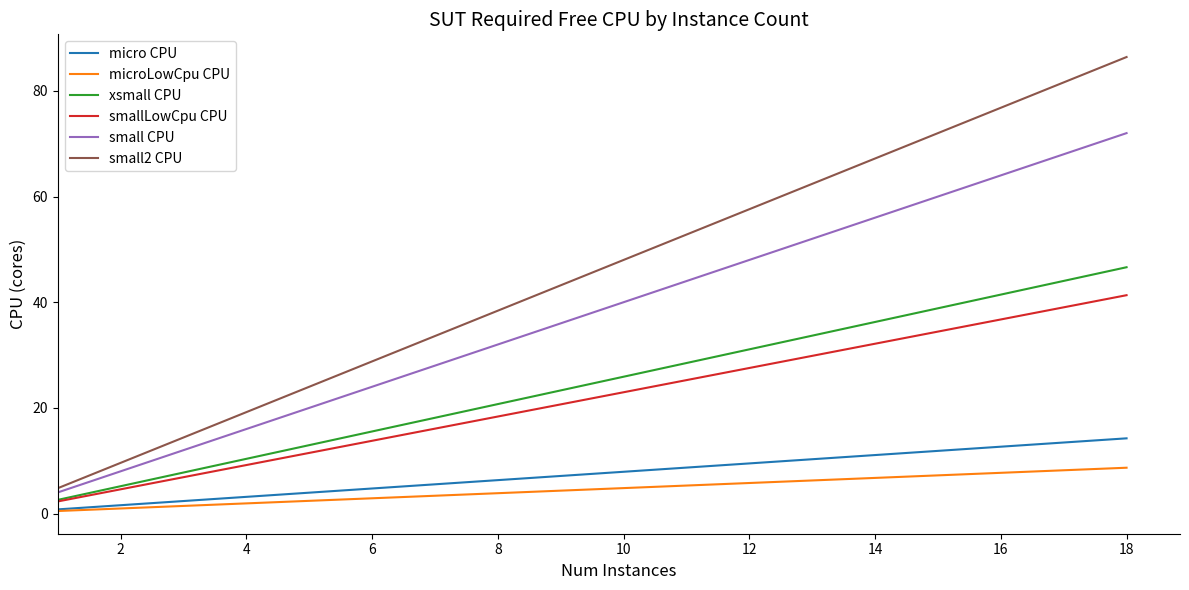

Rank the series by their maximum value, from highest to lowest.

small2 CPU, small CPU, xsmall CPU, smallLowCpu CPU, micro CPU, microLowCpu CPU